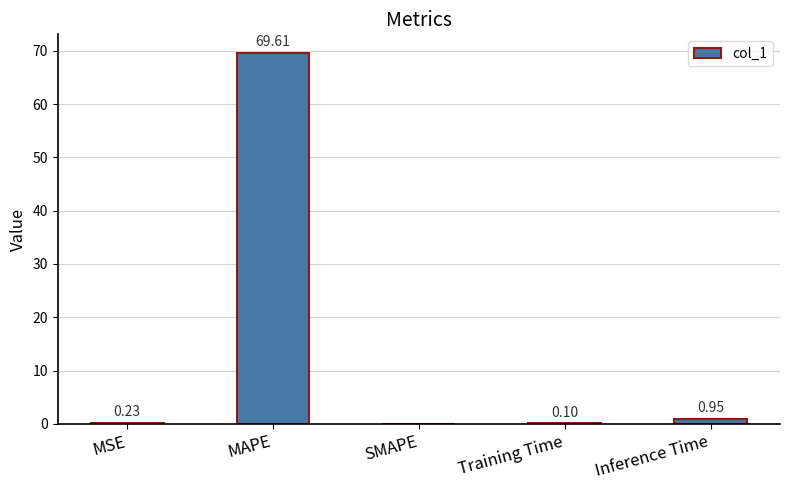

What is the change in value from MSE to SMAPE?

-0.2